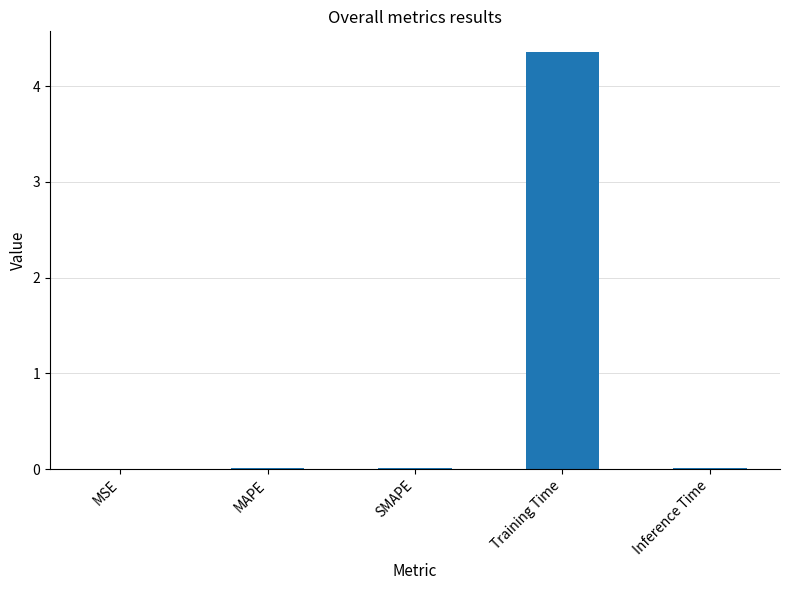

The chart shows a value of 0.0 at SMAPE. True or false?

True